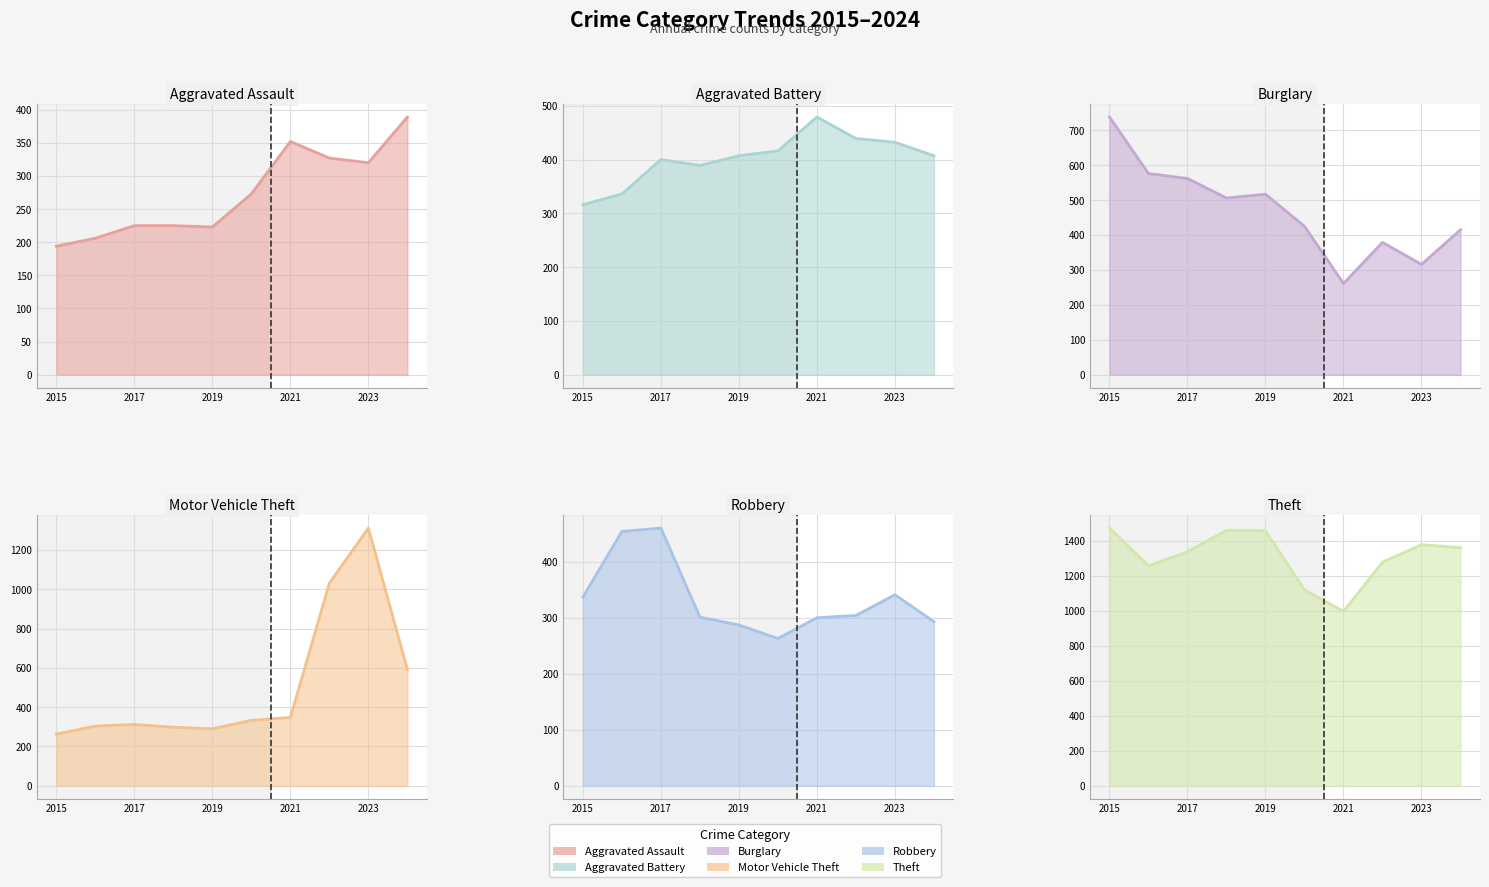

Where is the first local maximum for Theft?

2018